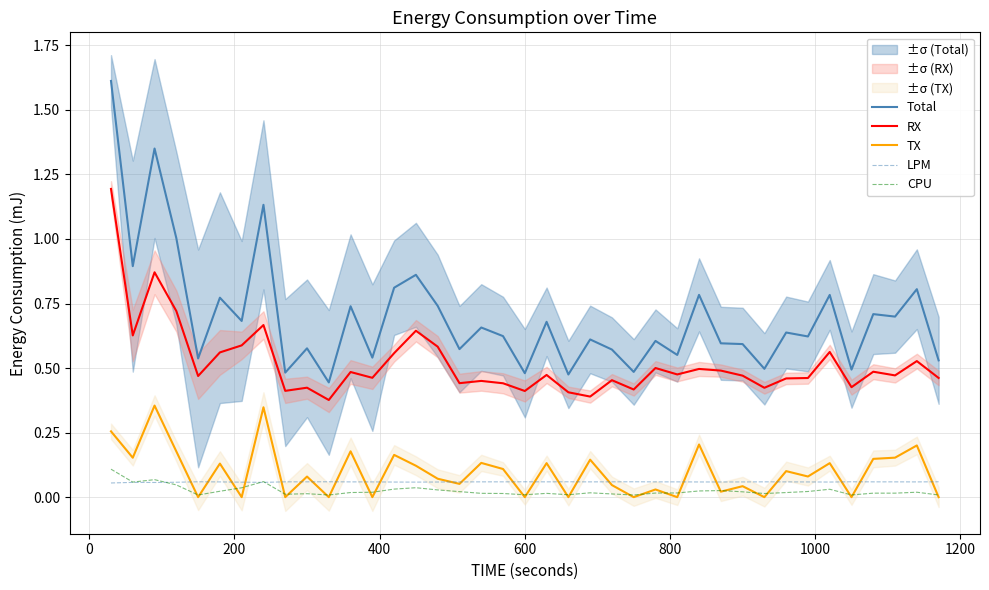

Does the chart have visible grid lines?

Yes